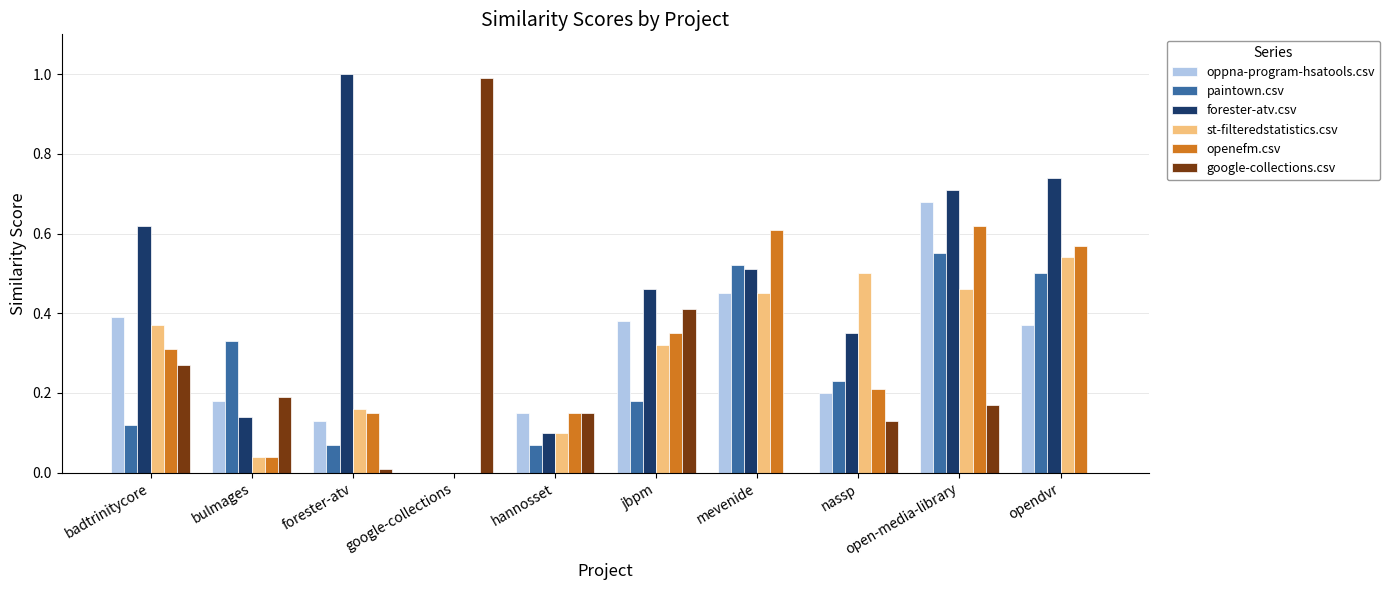

Which series changed the most between bulmages and jbpm?

forester-atv.csv